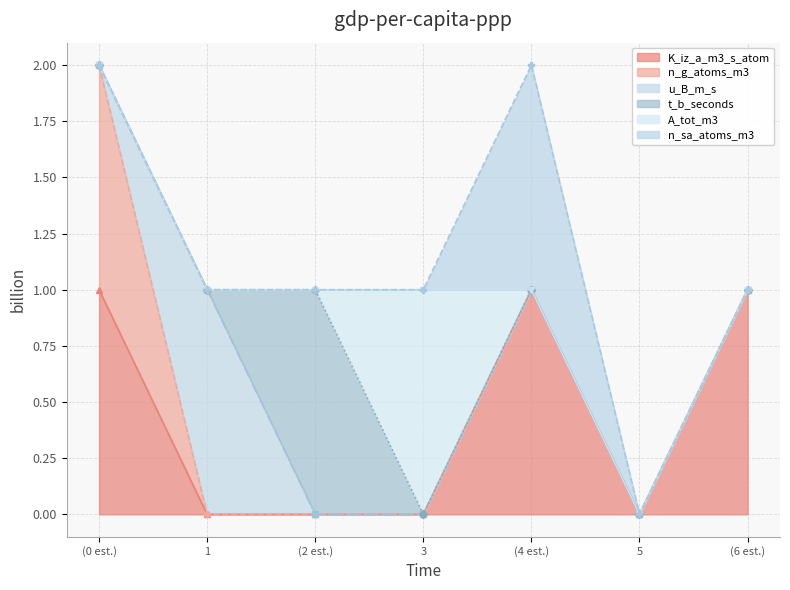

What are all the series names shown in the legend?

K_iz_a_m3_s_atom, n_g_atoms_m3, u_B_m_s, t_b_seconds, A_tot_m3, n_sa_atoms_m3